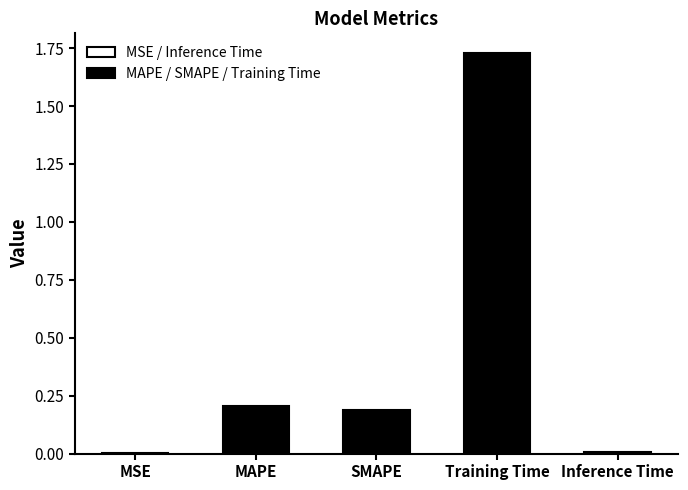

At which category does the chart reach its peak across all series?

Training Time